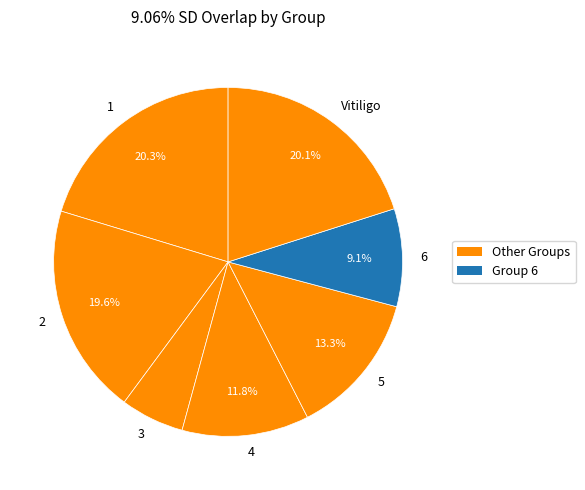

Which slice is the smallest?

3